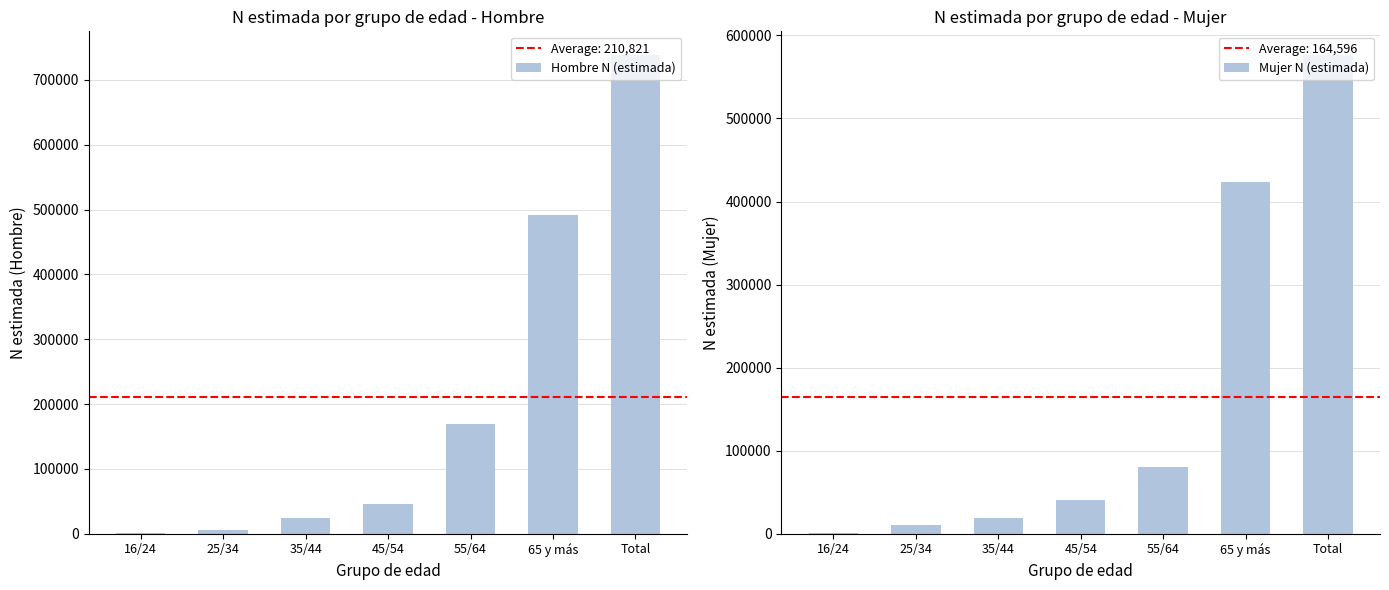

At which label does Hombre N (estimada) first exceed 45794?

55/64